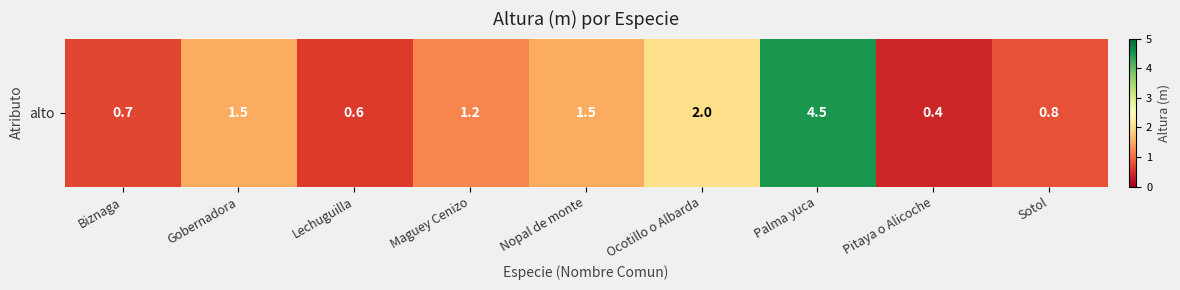

At which category does the chart reach its minimum across all series?

Pitaya o Alicoche